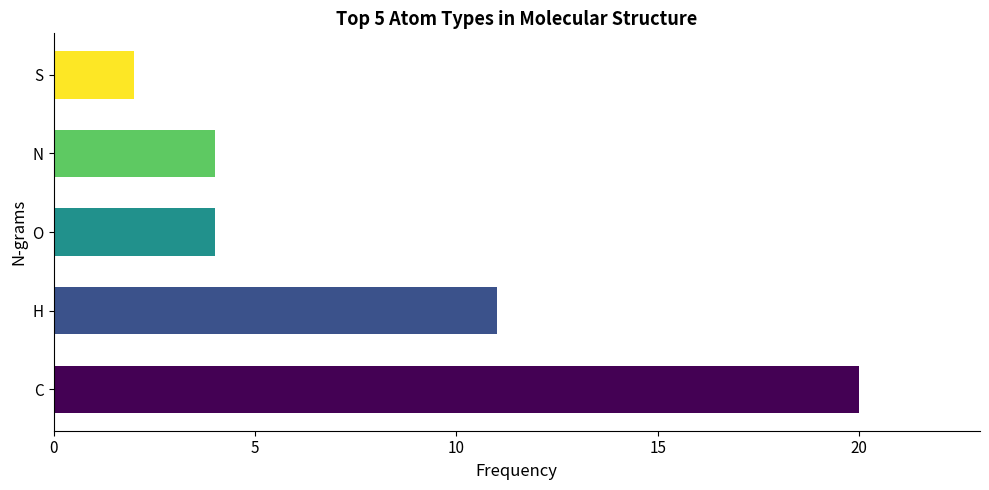

What is the difference between the maximum and second lowest values?

16